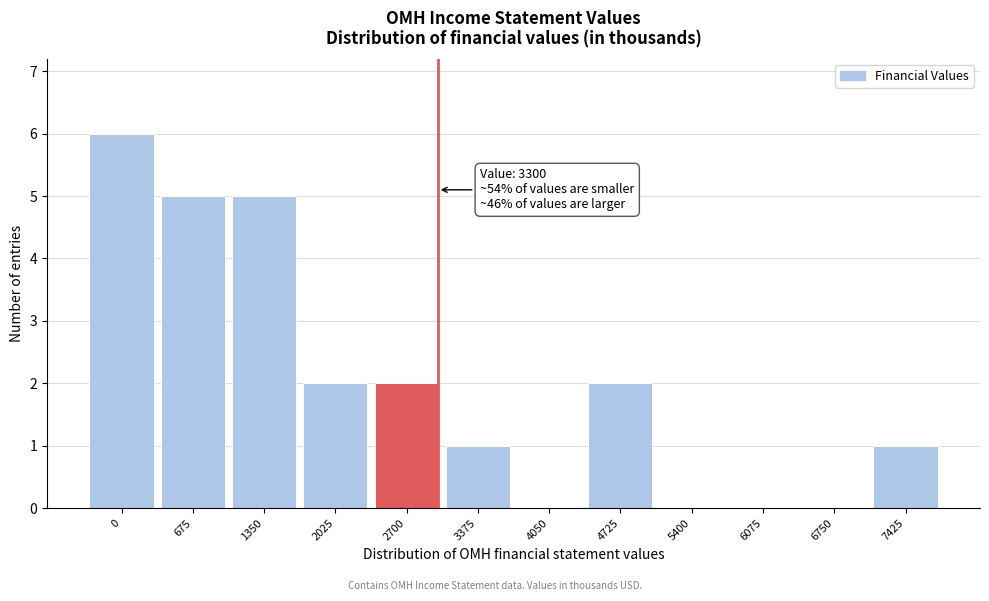

Reading right to left, list all the values displayed in this chart.

7425=1	6750=0	6075=0	5400=0	4725=2	4050=0	3375=1	2700=2	2025=2	1350=5	675=5	0=6